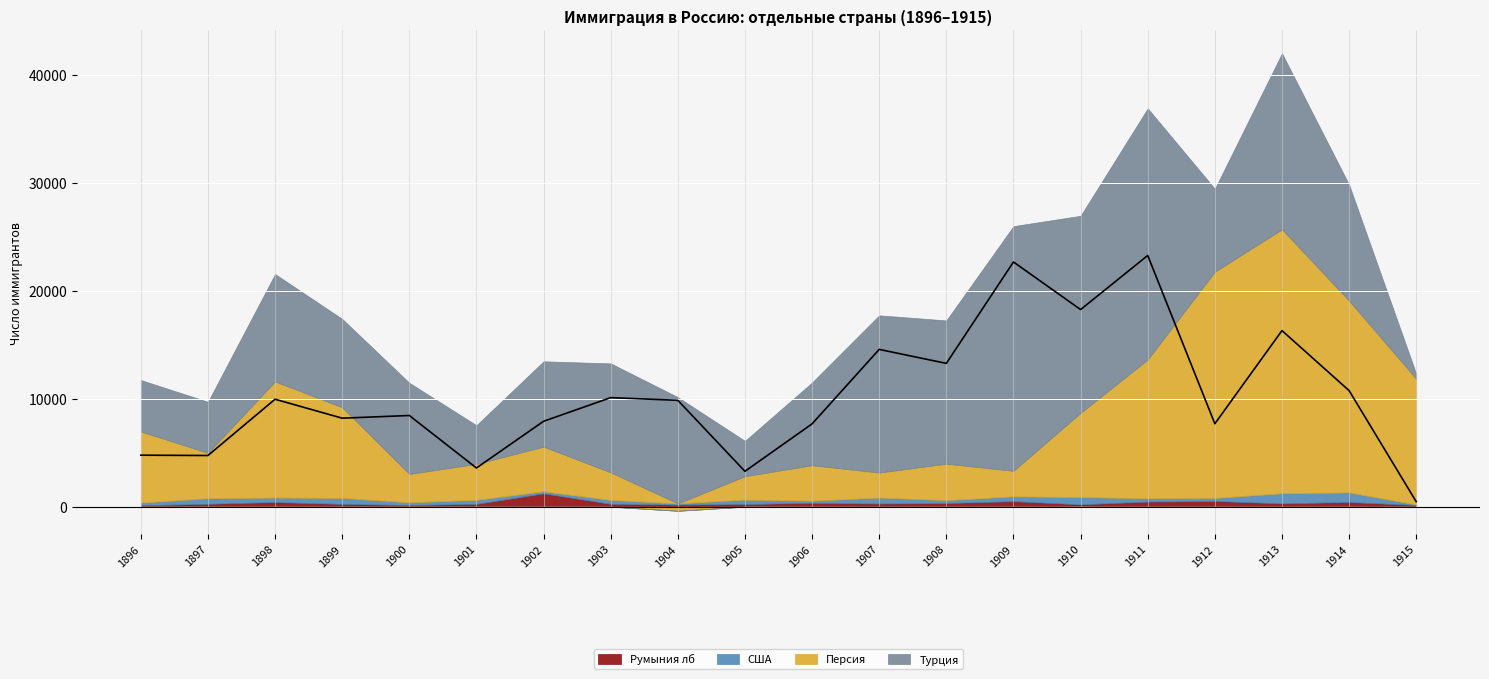

What is the difference between the maximum and minimum values in the США series?

893